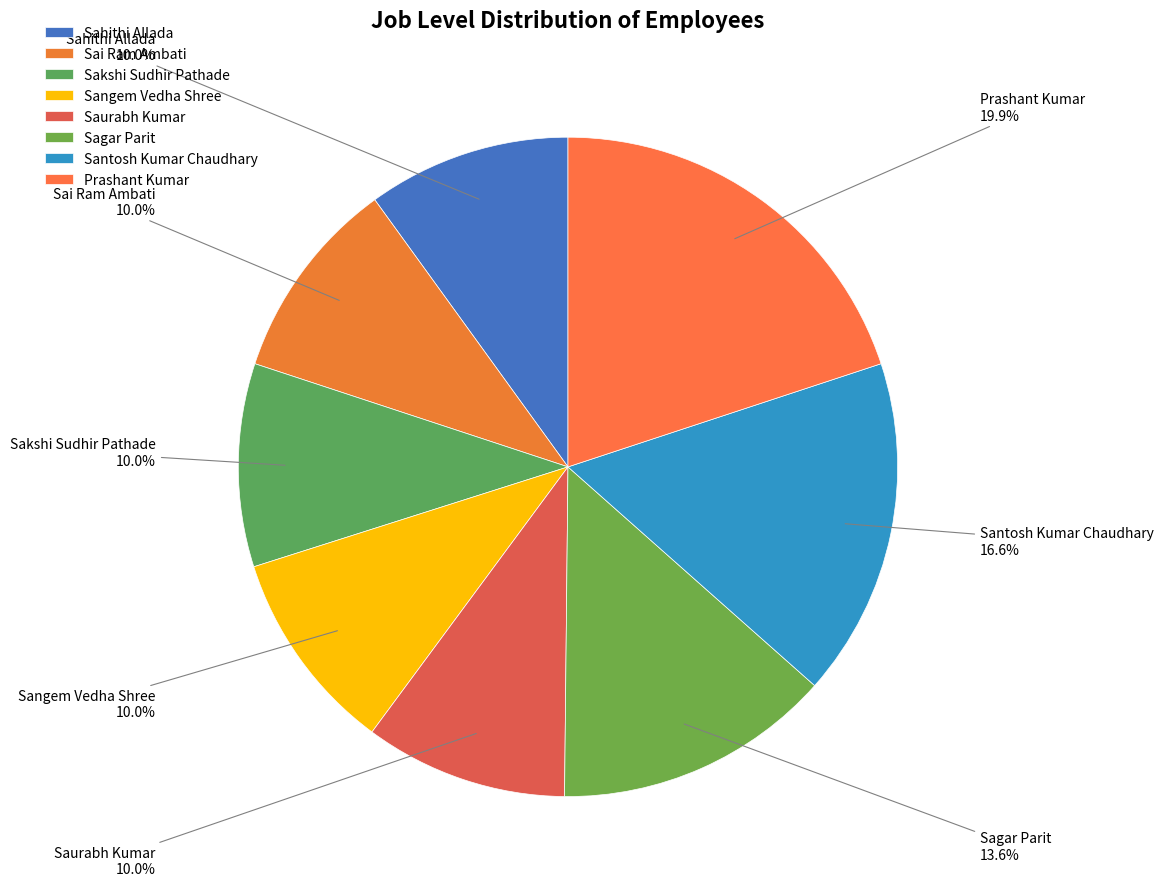

Is it true that Sagar Parit is 1% of the pie?

False